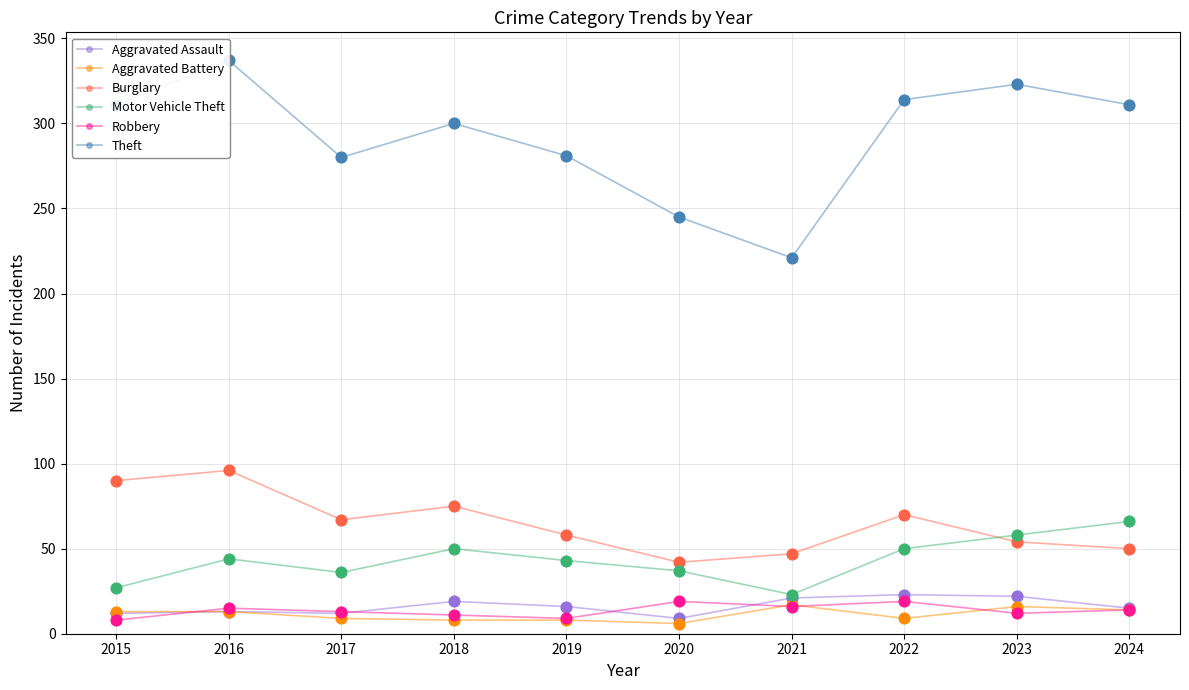

Which series has the largest total across all categories?

Theft